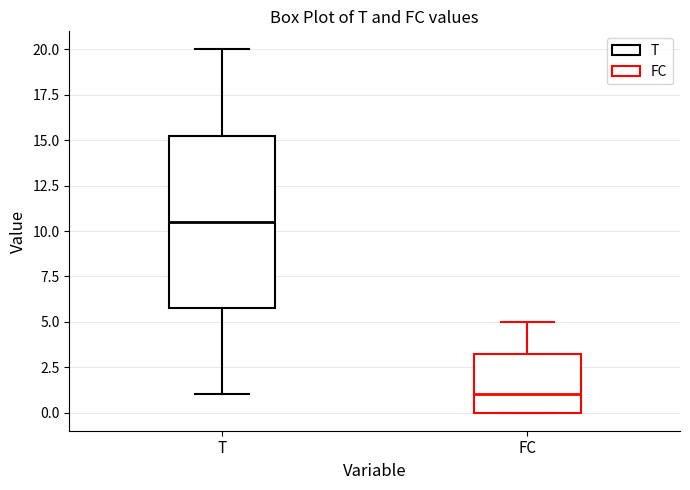

Which box has the lowest median line?

FC